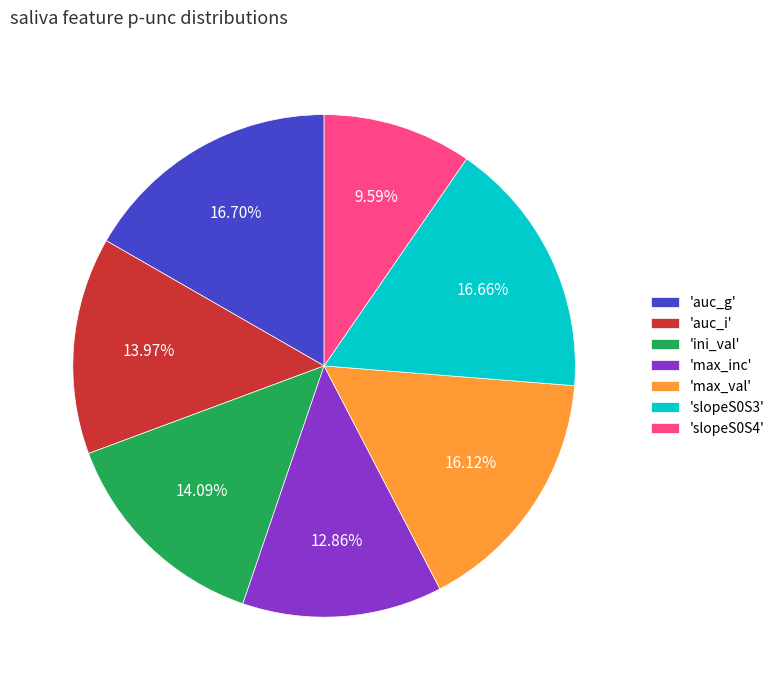

Is the sum of 'max_val' and 'max_inc' greater than half?

No